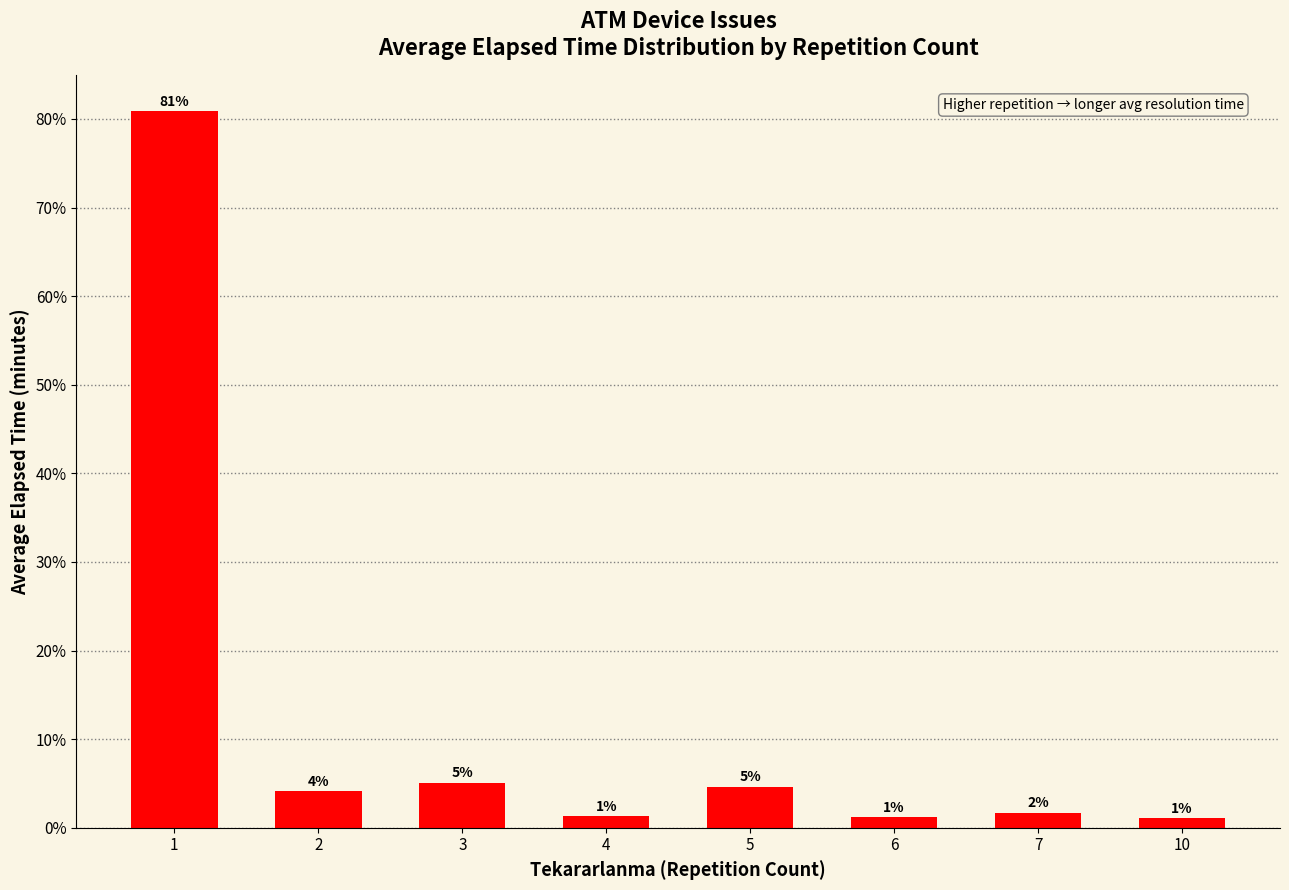

At which category does the chart reach its peak across all series?

1